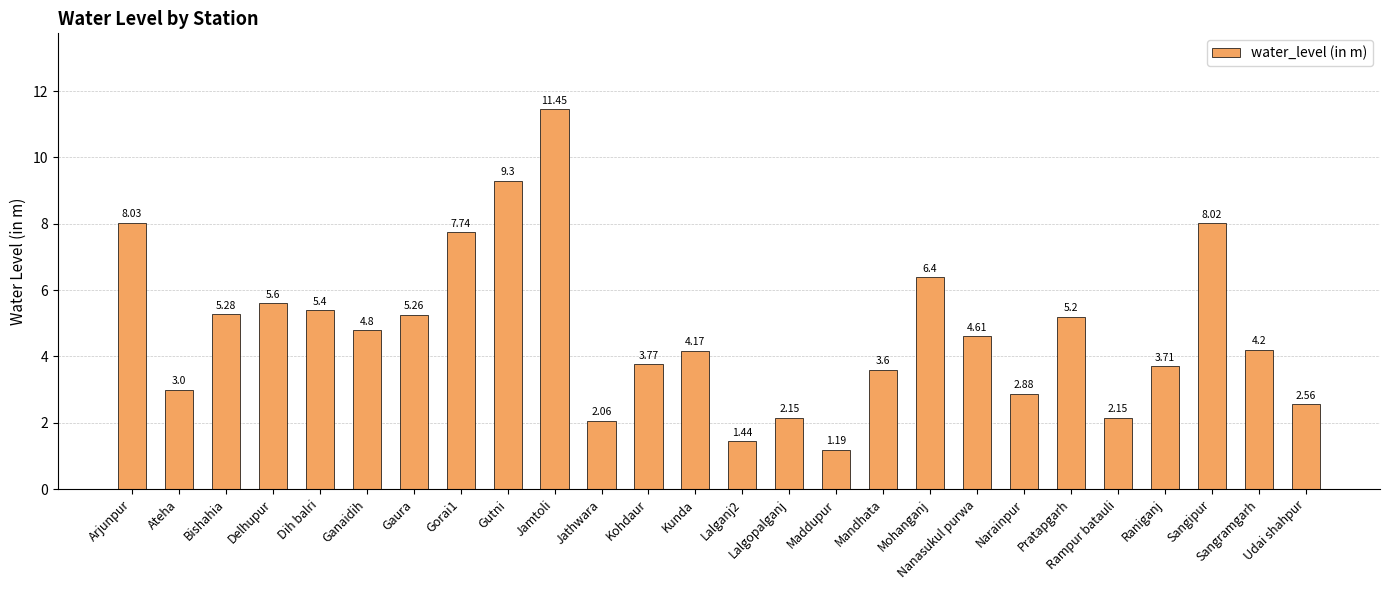

What is the label of the 25th bar from the right?

Ateha